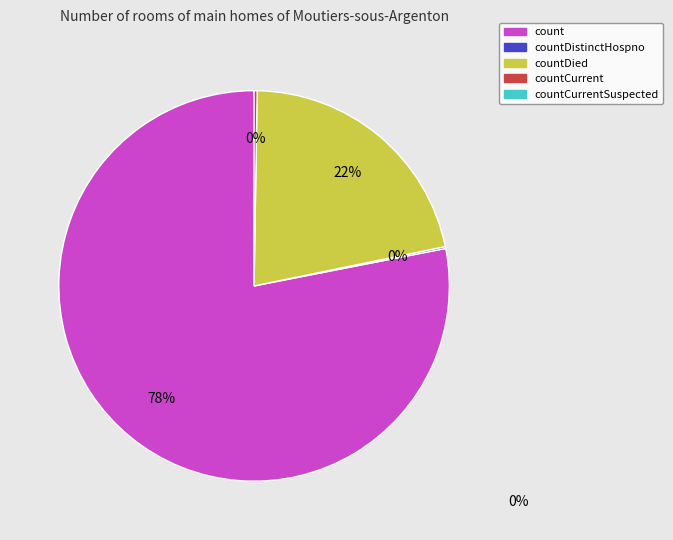

To the nearest percent, what is the average slice percentage?

25%